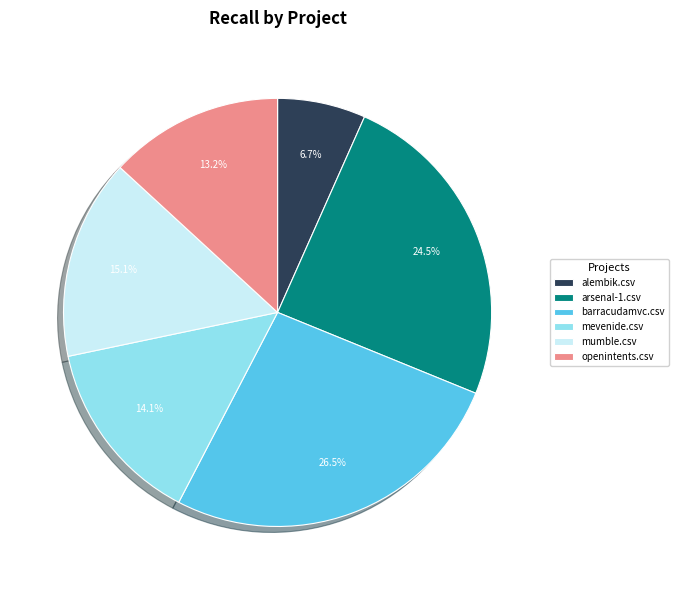

What is the total percentage of mevenide.csv and arsenal-1.csv?

38.6%